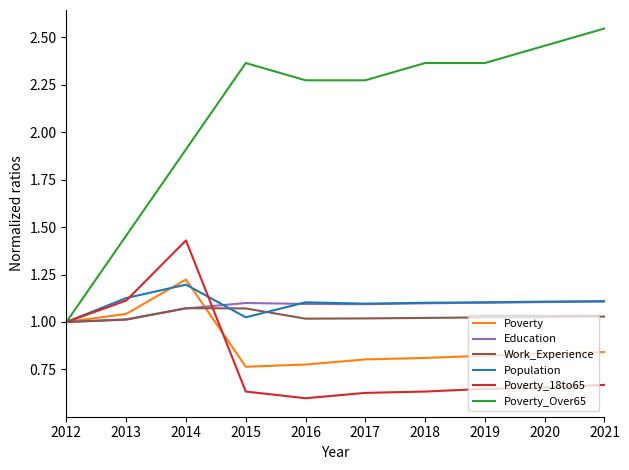

At which category is the sum across all series the highest?

2014